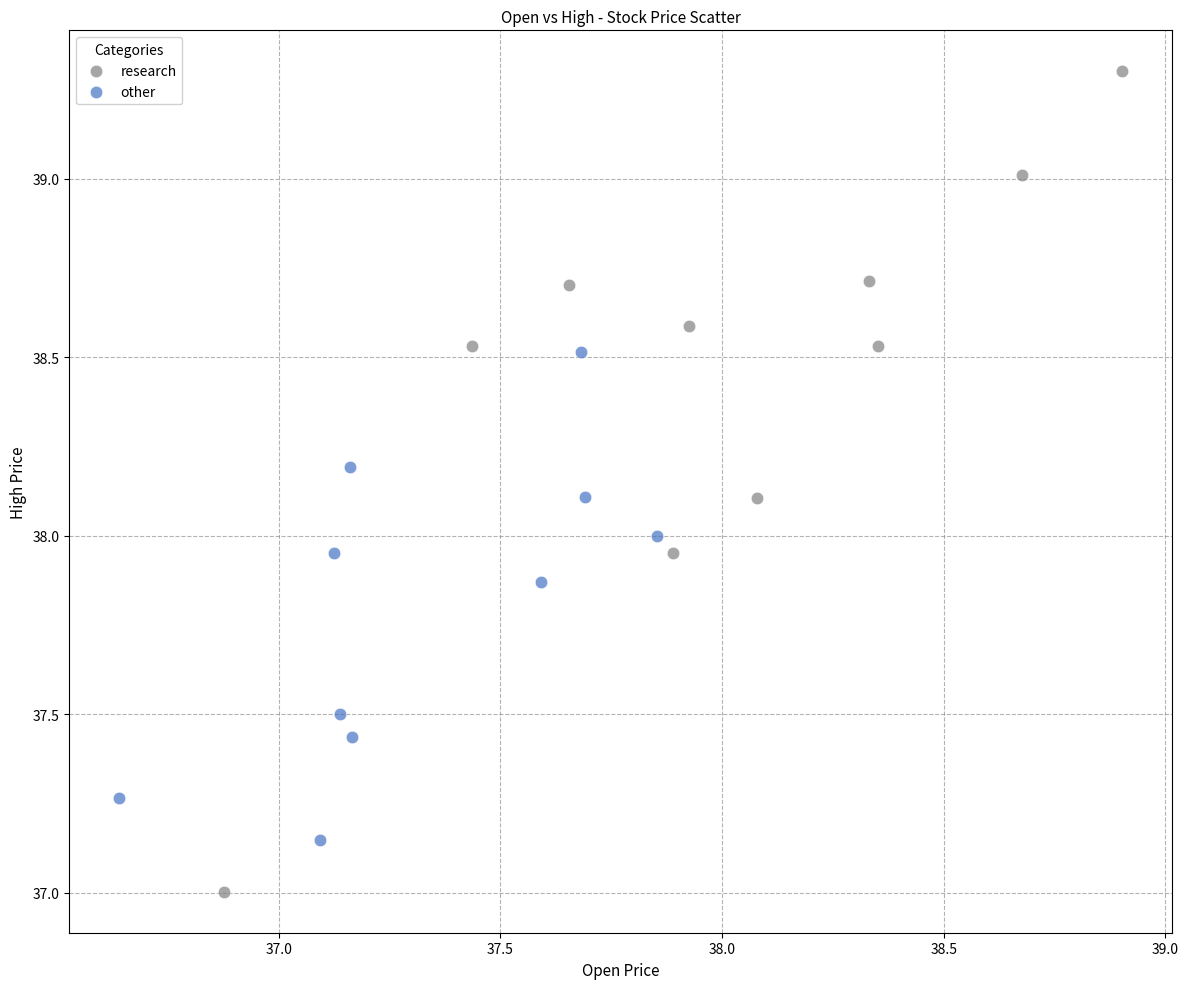

What are all the series names shown in the legend?

research, other